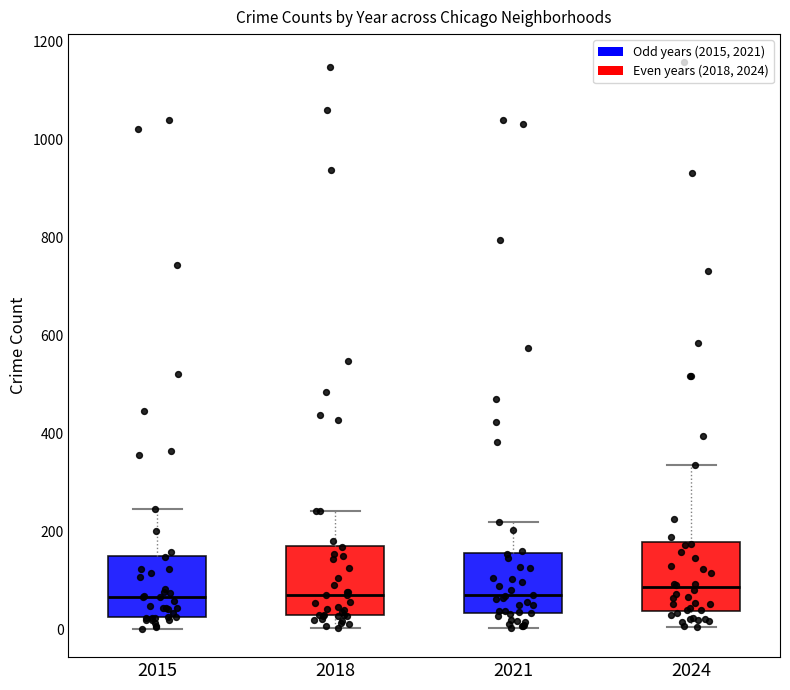

Reading left to right, transcribe this box plot: for each box, give where its median line is, the range the box spans, and where its two whiskers end, as read against the y-axis. The values are not printed on the chart, so give them approximately, as read against the axis.

2015: median 60, box 20 to 160, whiskers 0 to 240
2018: median 80, box 20 to 180, whiskers 0 to 240
2021: median 80, box 40 to 160, whiskers 0 to 220
2024: median 80, box 40 to 180, whiskers 0 to 340